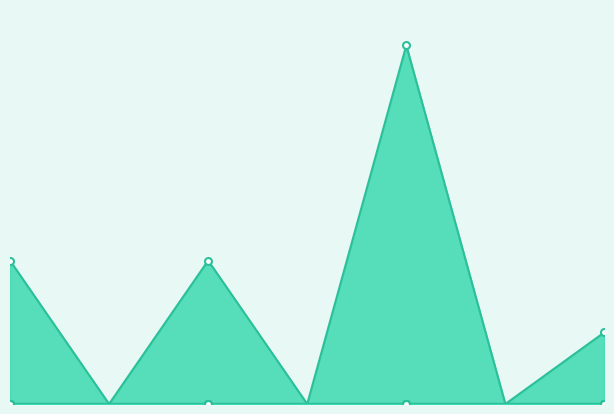

Between 1 and 2, which is larger?

2